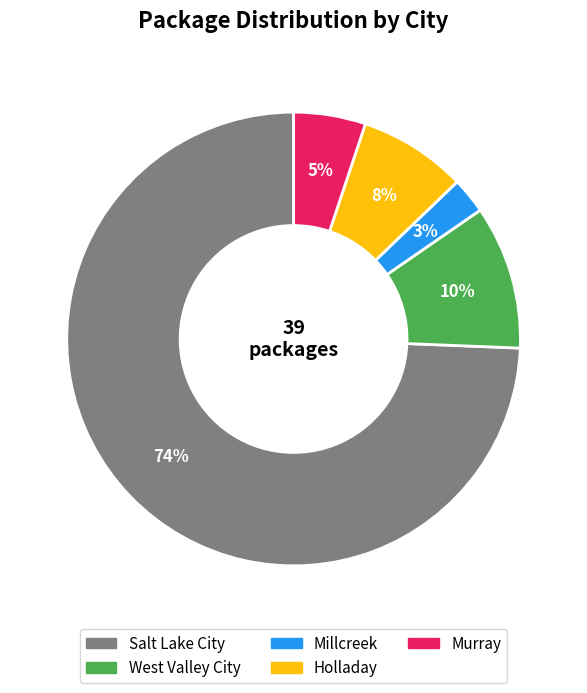

To the nearest percent, what is the difference between the Holladay and Millcreek slice percentages?

5%